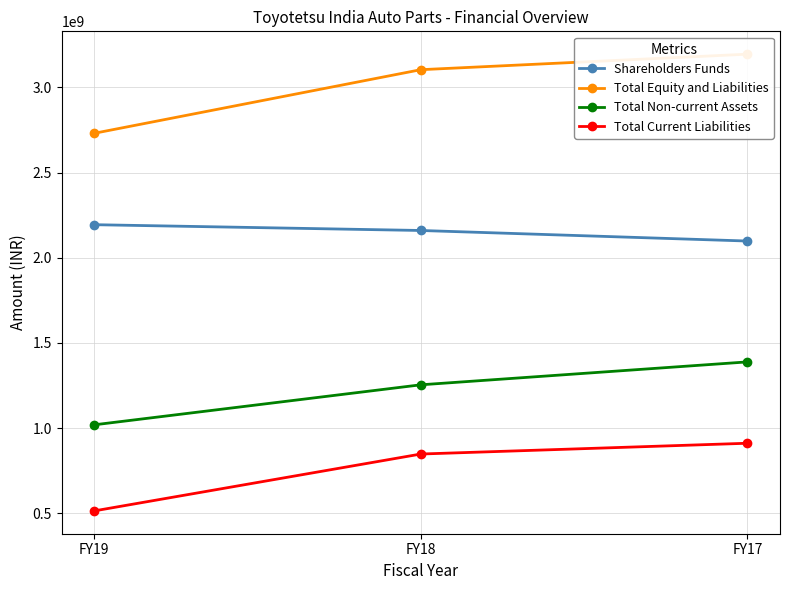

What are all the series names shown in the legend?

Shareholders Funds, Total Equity and Liabilities, Total Non-current Assets, Total Current Liabilities